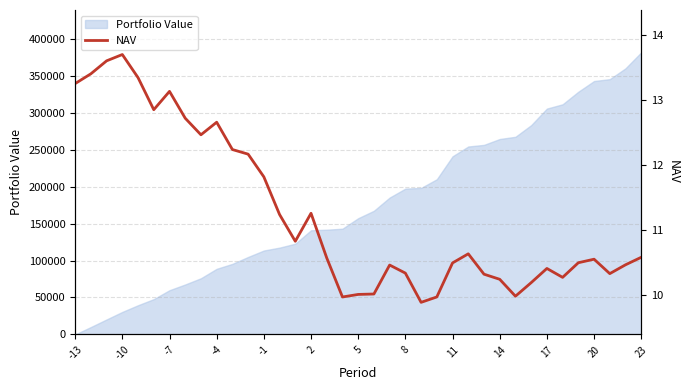

The value of Portfolio Value at -10 is 51691.4. True or false?

False